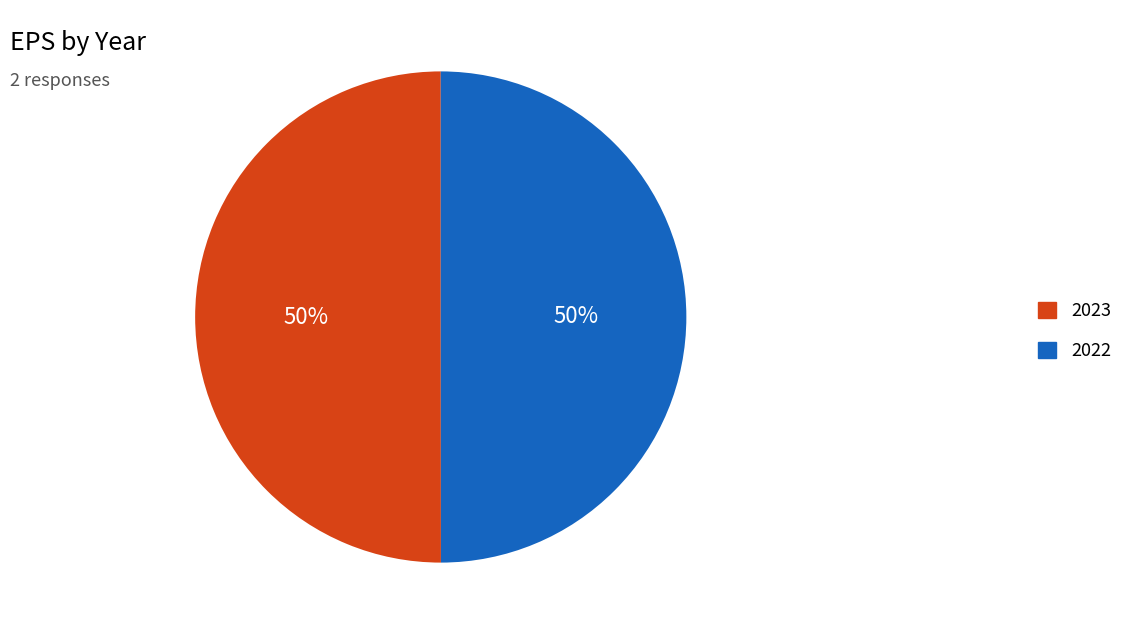

To the nearest percent, what portion does 2023 represent?

50%